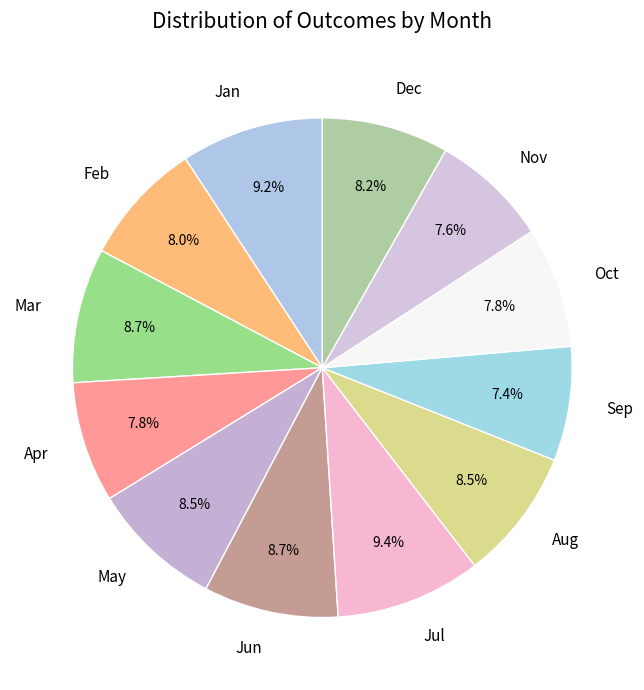

To the nearest percent, what is the difference between the Nov and May slice percentages?

1%